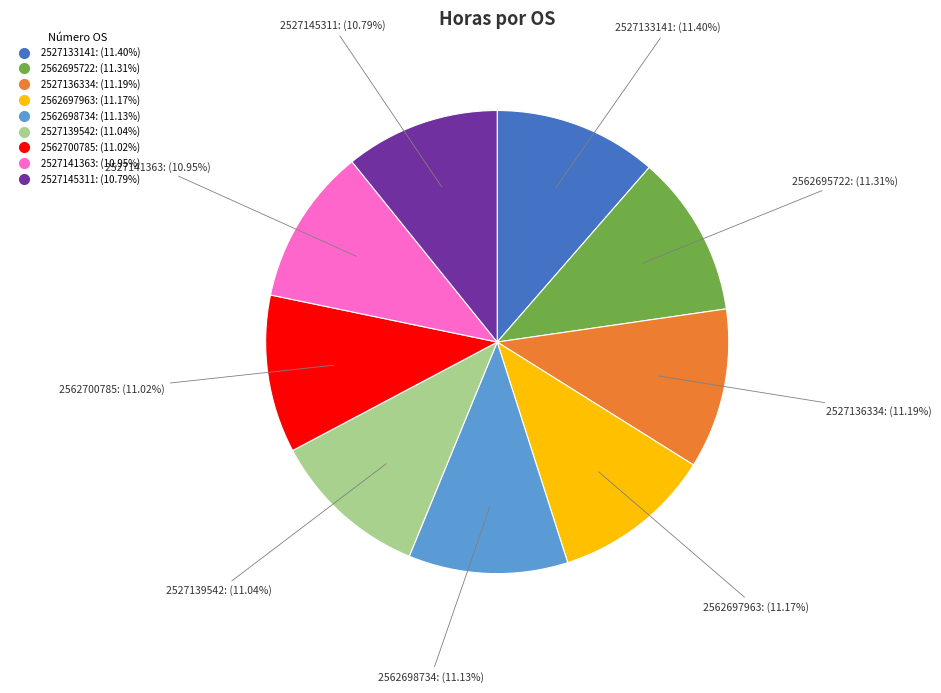

Do 2527139542 and 2562700785 together represent more than half of the pie?

No